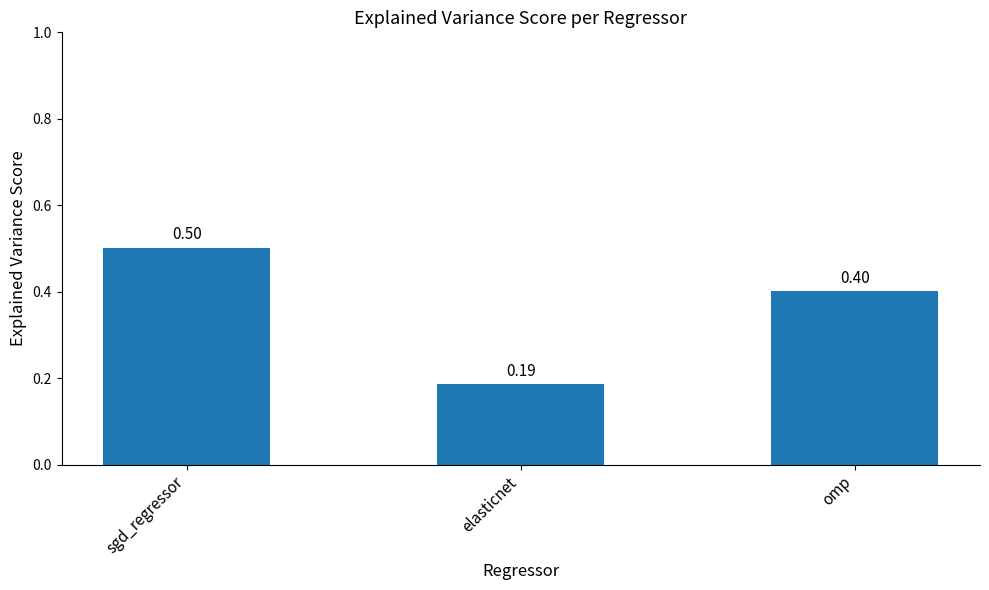

List the labels in order of value, largest first.

sgd_regressor, omp, elasticnet